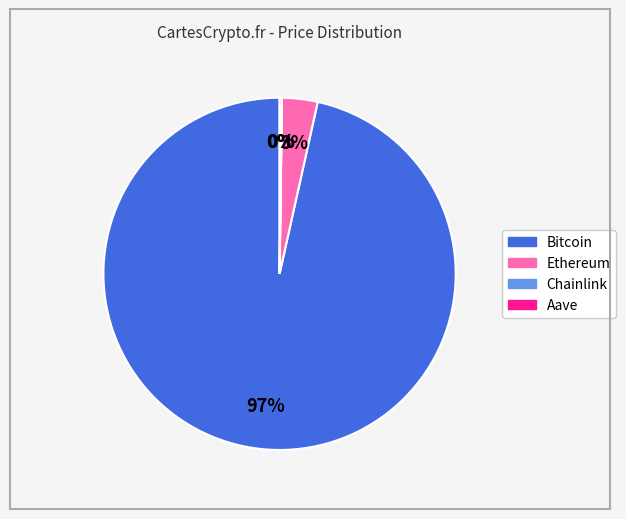

Which slice is the largest?

Bitcoin